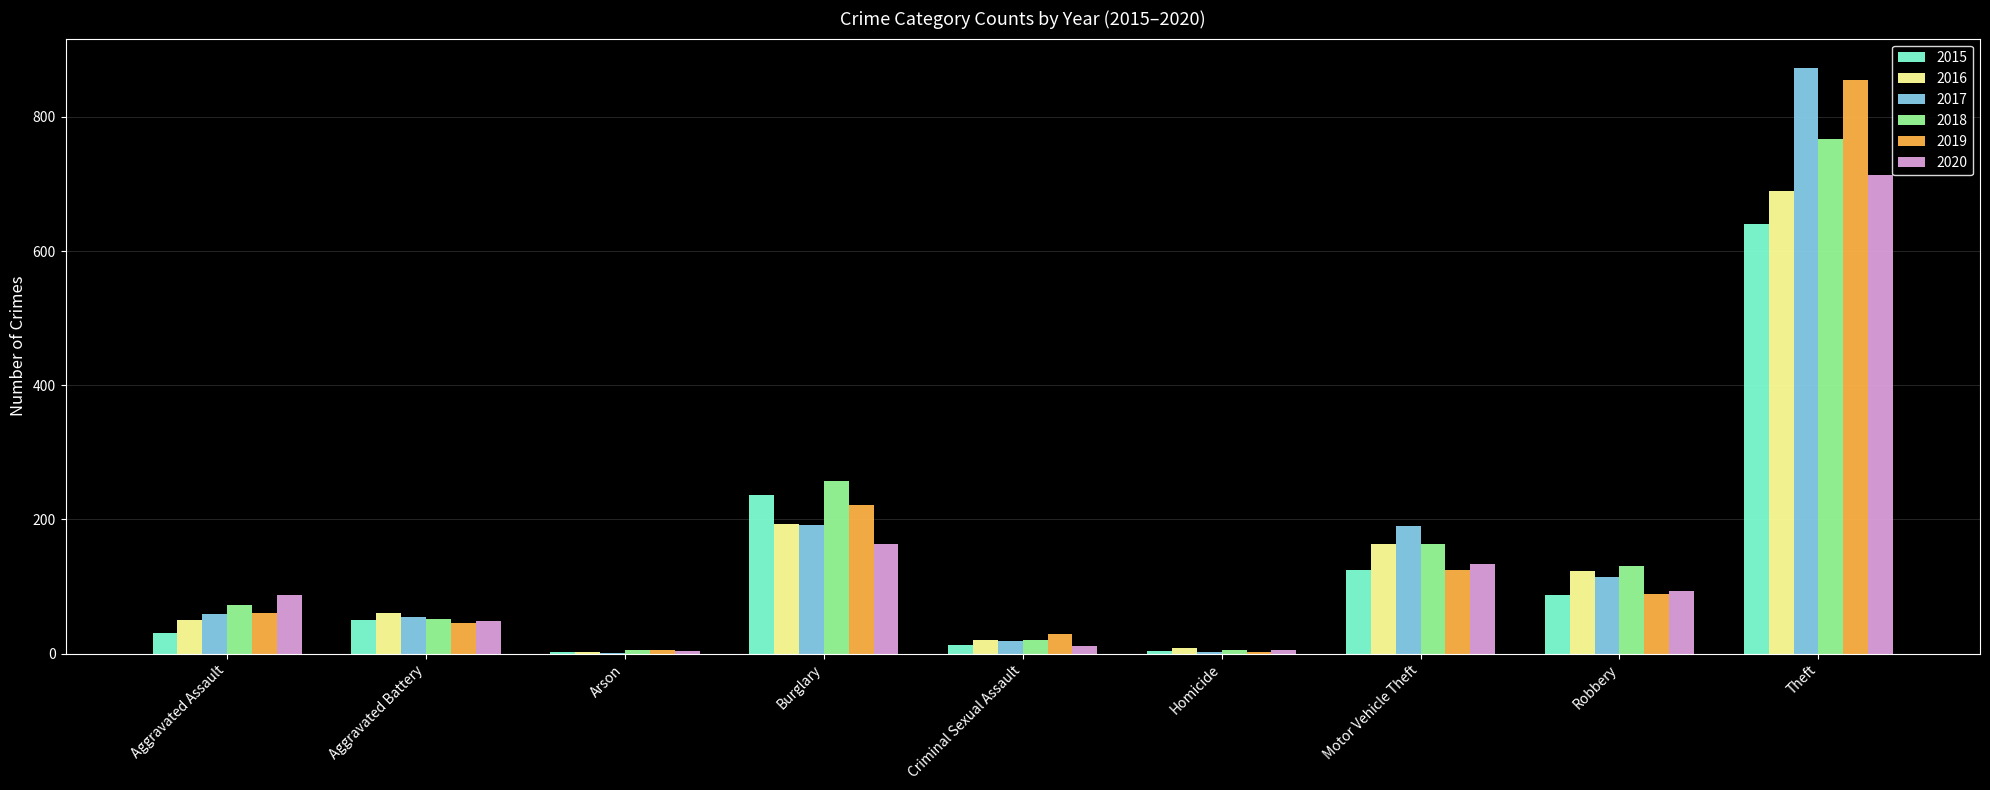

Where is 2020 nearest to the value 358?

Burglary